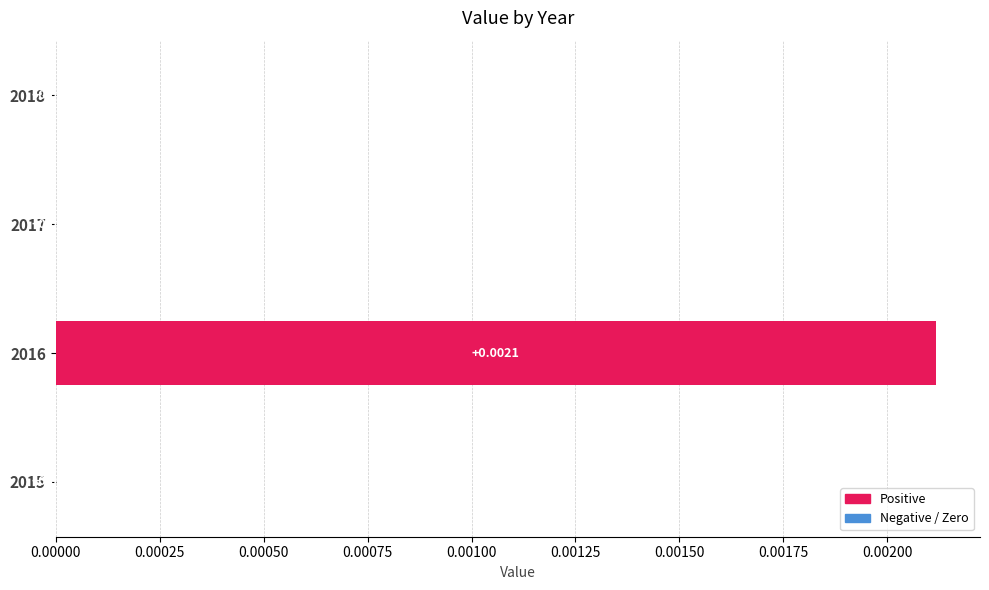

Between 2016 and 2015, which is larger?

2016